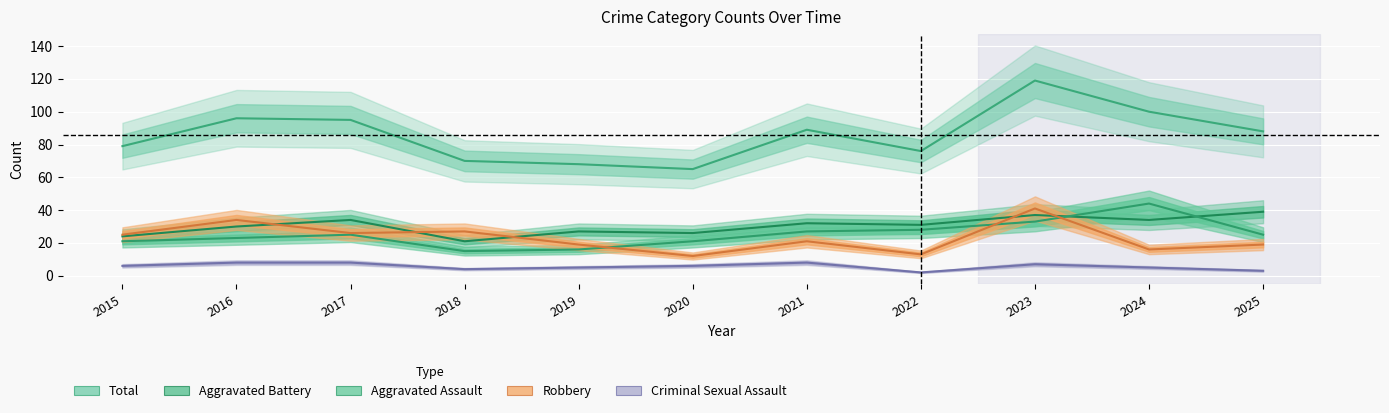

At which label does Aggravated Assault first exceed 25?

2021